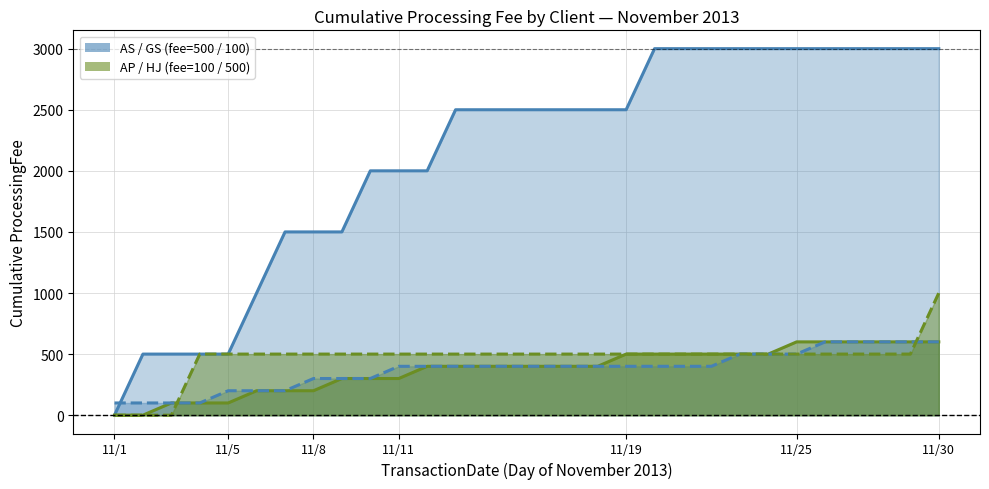

Does the chart have visible grid lines?

Yes